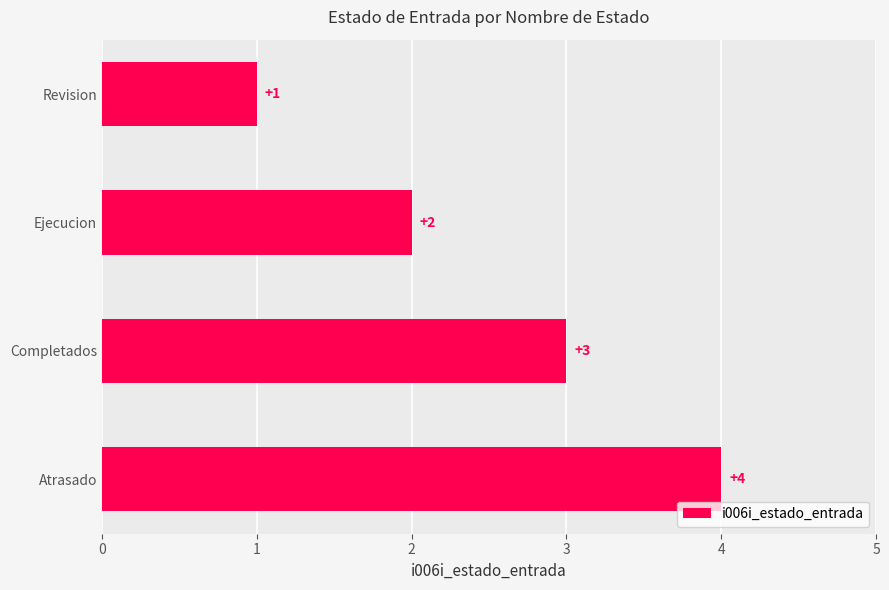

At which label is the value closest to 2?

Ejecucion